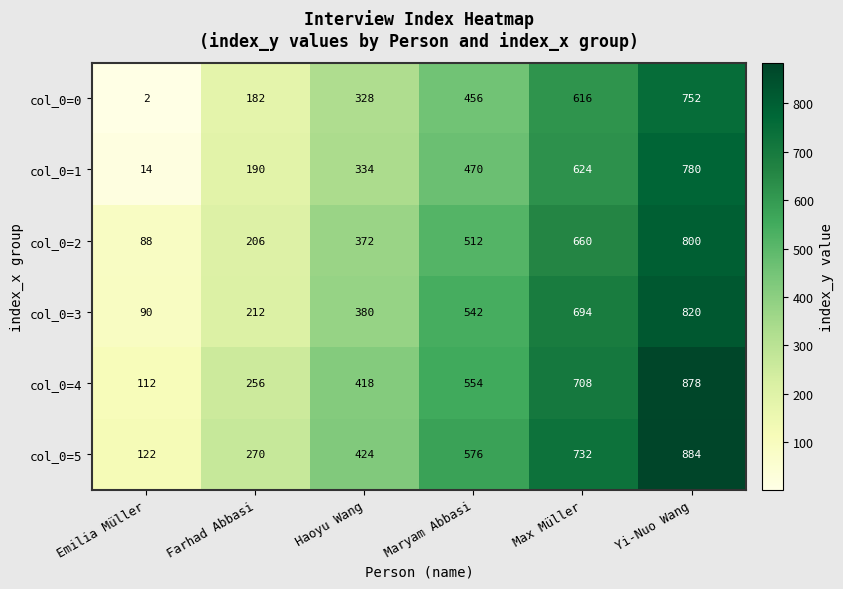

What is the highest value of the col_0=4 series?

878